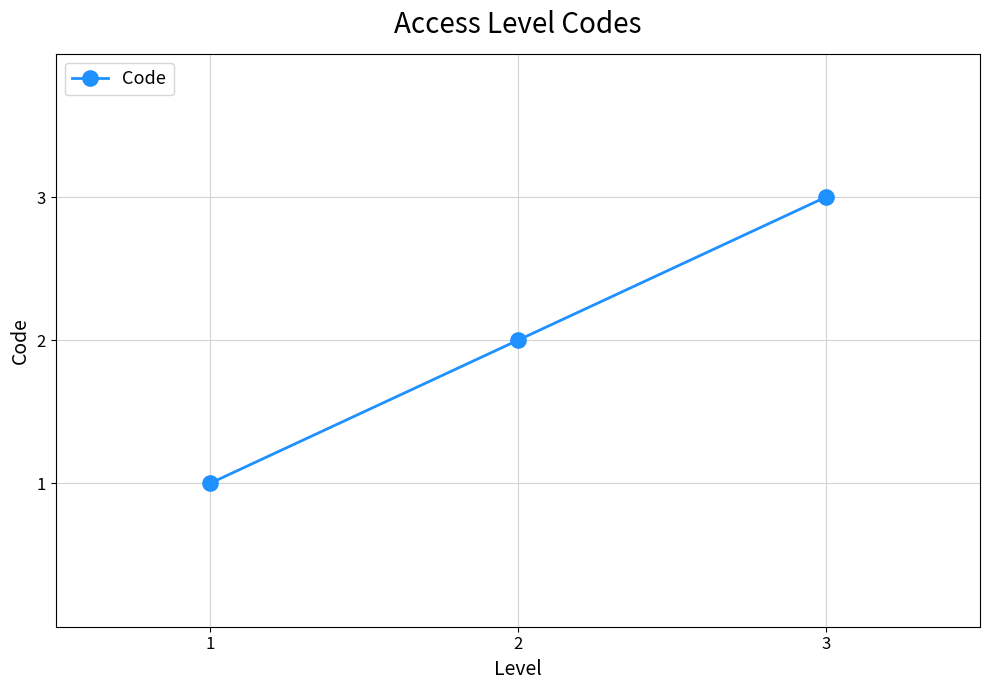

Count the values in the range 1 to 3.

3